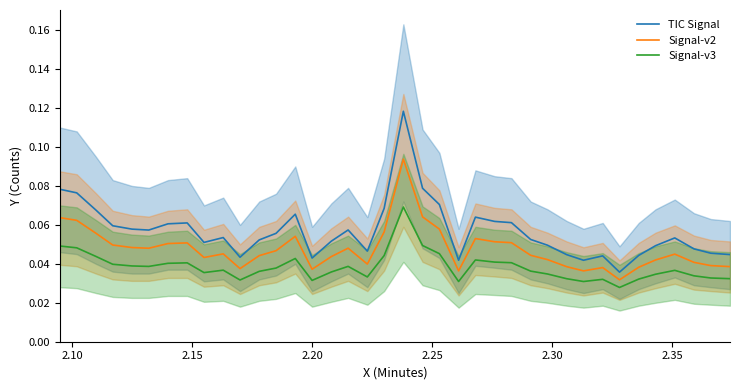

True or false: TIC Signal and Signal-v2 intersect in this chart.

False